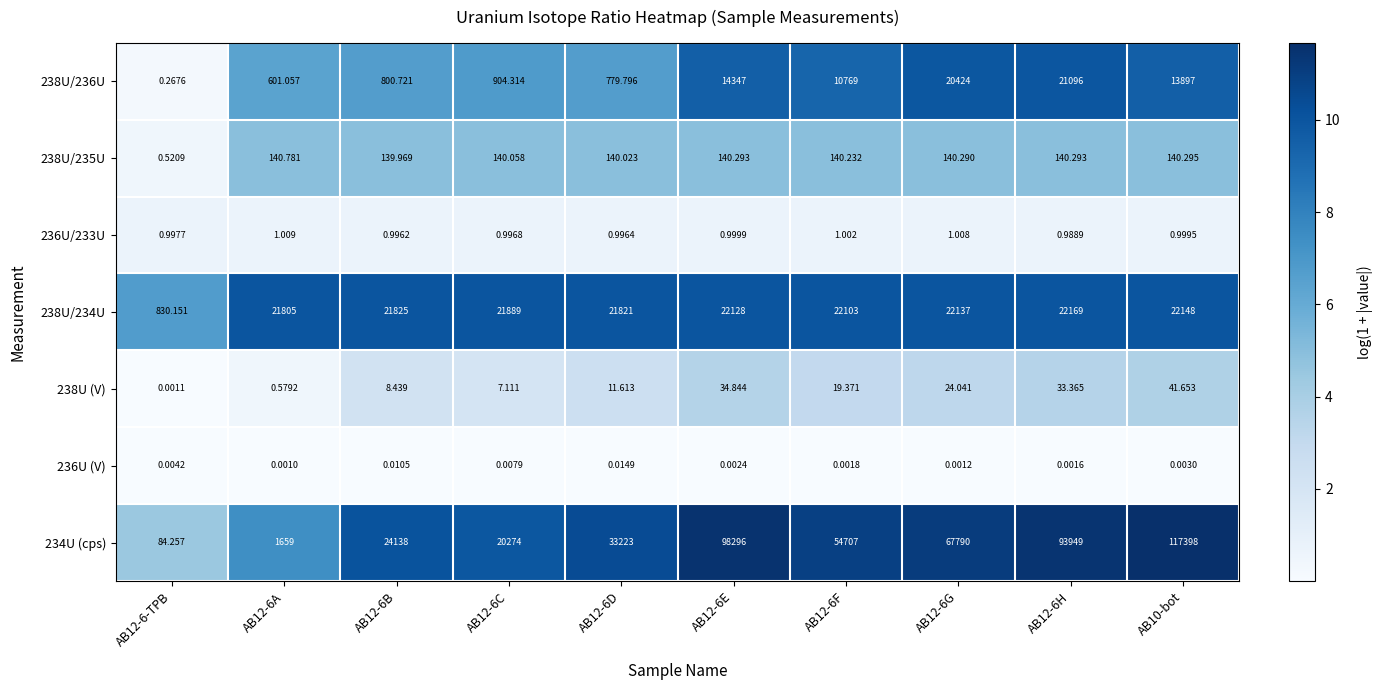

How many distinct data groups are displayed?

7